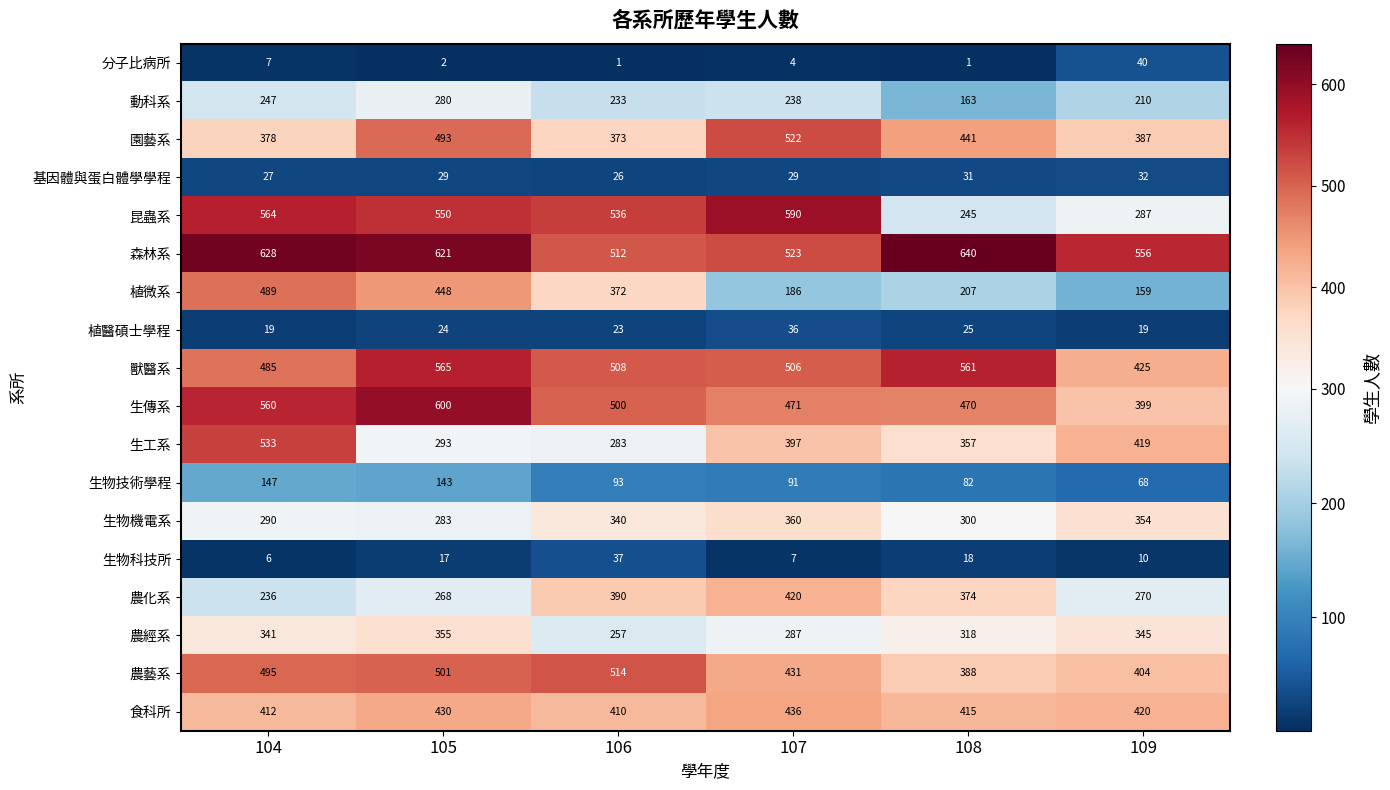

What is the sum of the 生物技術學程 values at 104 and 107?

238